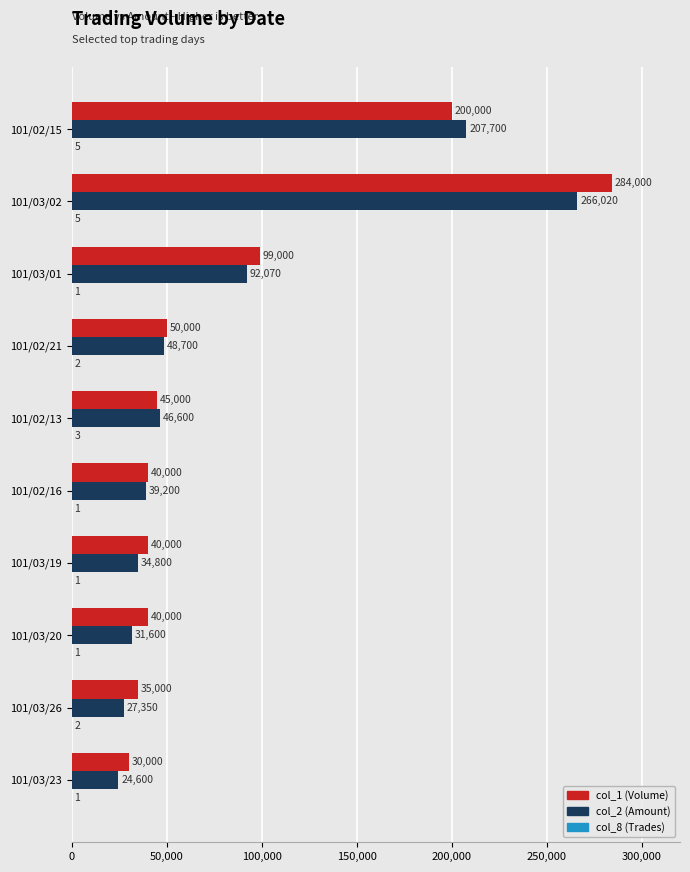

What is the sum of the col_1 (Volume) values at 101/02/15 and 101/02/16?

240000